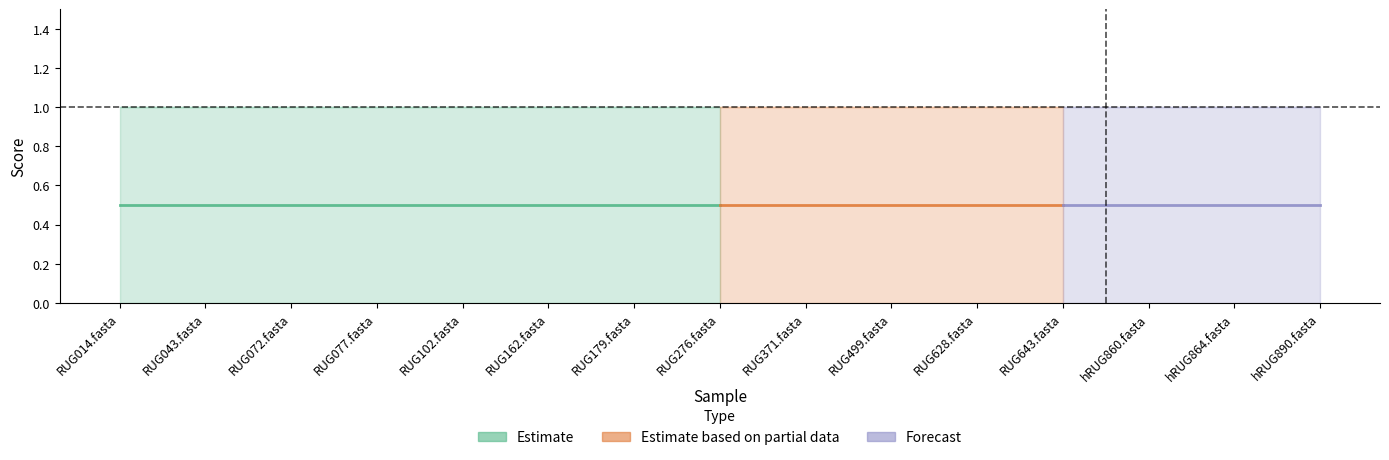

What is the value of the max point at the 8th from the left?

1